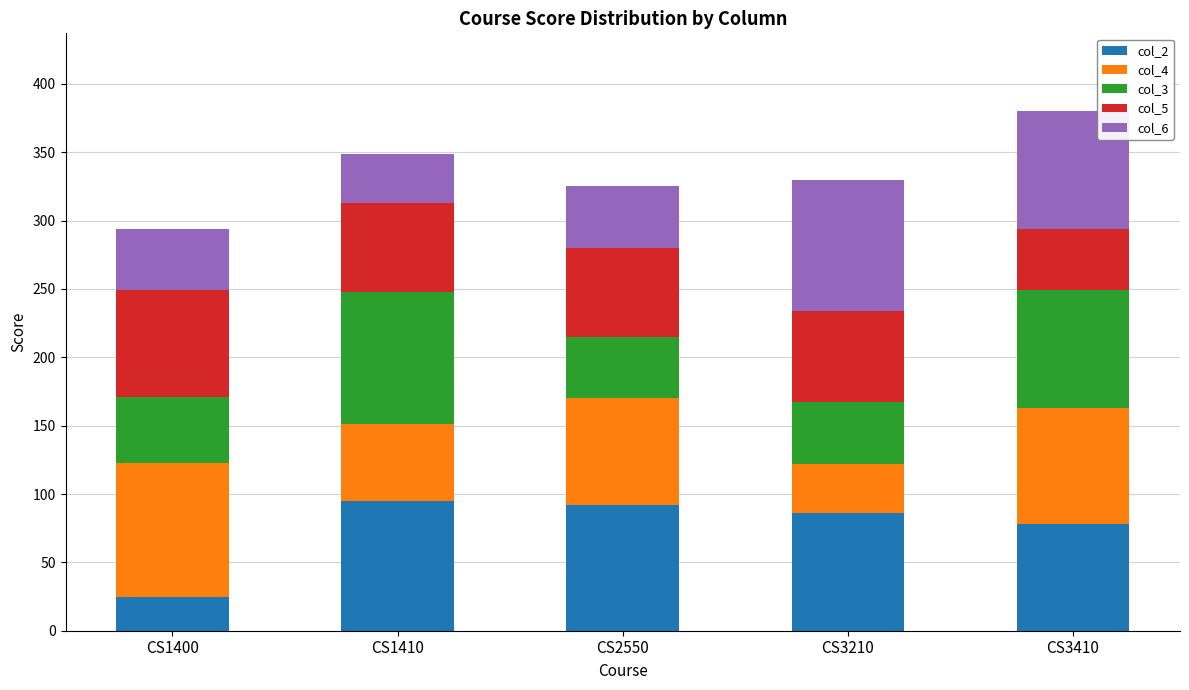

What is the highest value of the col_2 series?

95